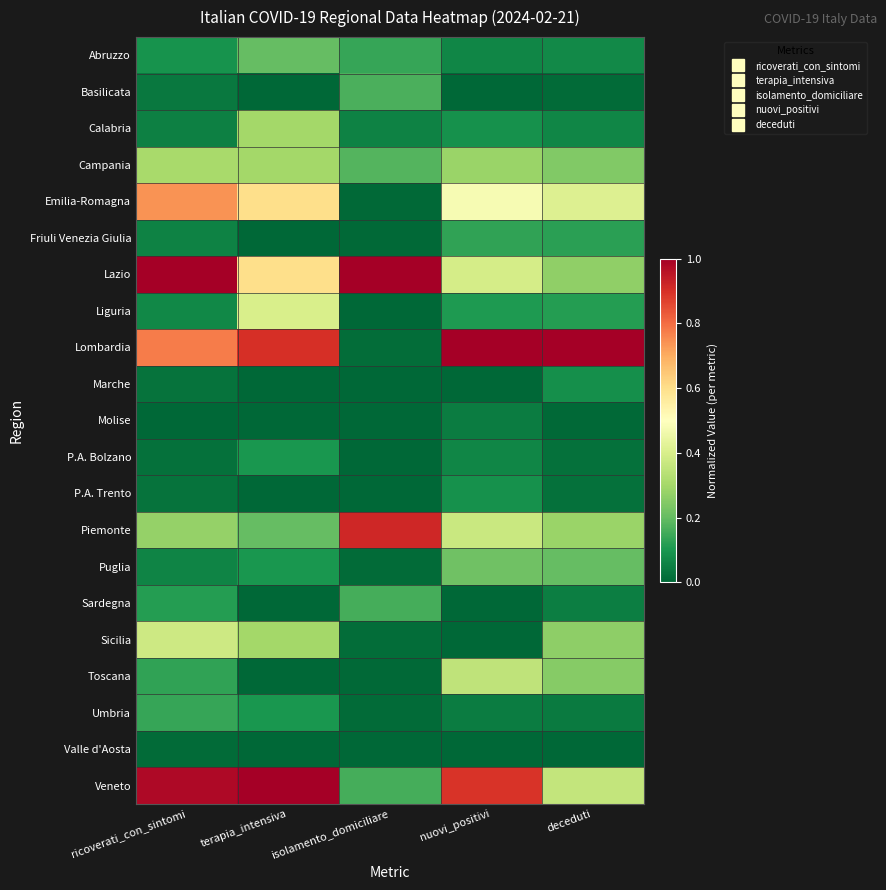

Reading left to right, list all the values displayed in this chart.

Abruzzo: ricoverati_con_sintomi=0.1	terapia_intensiva=0.2	isolamento_domiciliare=0.1	nuovi_positivi=0.1	deceduti=0.1
Basilicata: ricoverati_con_sintomi=0.0	terapia_intensiva=0.0	isolamento_domiciliare=0.2	nuovi_positivi=0.0	deceduti=0.0
Calabria: ricoverati_con_sintomi=0.1	terapia_intensiva=0.3	isolamento_domiciliare=0.1	nuovi_positivi=0.1	deceduti=0.1
Campania: ricoverati_con_sintomi=0.3	terapia_intensiva=0.3	isolamento_domiciliare=0.2	nuovi_positivi=0.3	deceduti=0.2
Emilia-Romagna: ricoverati_con_sintomi=0.7	terapia_intensiva=0.6	isolamento_domiciliare=0.0	nuovi_positivi=0.5	deceduti=0.4
Friuli Venezia Giulia: ricoverati_con_sintomi=0.1	terapia_intensiva=0.0	isolamento_domiciliare=0.0	nuovi_positivi=0.1	deceduti=0.1
Lazio: ricoverati_con_sintomi=1.0	terapia_intensiva=0.6	isolamento_domiciliare=1.0	nuovi_positivi=0.4	deceduti=0.3
Liguria: ricoverati_con_sintomi=0.1	terapia_intensiva=0.4	isolamento_domiciliare=0.0	nuovi_positivi=0.1	deceduti=0.1
Lombardia: ricoverati_con_sintomi=0.8	terapia_intensiva=0.9	isolamento_domiciliare=0.0	nuovi_positivi=1.0	deceduti=1.0
Marche: ricoverati_con_sintomi=0.0	terapia_intensiva=0.0	isolamento_domiciliare=0.0	nuovi_positivi=0.0	deceduti=0.1
Molise: ricoverati_con_sintomi=0.0	terapia_intensiva=0.0	isolamento_domiciliare=0.0	nuovi_positivi=0.0	deceduti=0.0
P.A. Bolzano: ricoverati_con_sintomi=0.0	terapia_intensiva=0.1	isolamento_domiciliare=0.0	nuovi_positivi=0.1	deceduti=0.0
P.A. Trento: ricoverati_con_sintomi=0.0	terapia_intensiva=0.0	isolamento_domiciliare=0.0	nuovi_positivi=0.1	deceduti=0.0
Piemonte: ricoverati_con_sintomi=0.3	terapia_intensiva=0.2	isolamento_domiciliare=0.9	nuovi_positivi=0.4	deceduti=0.3
Puglia: ricoverati_con_sintomi=0.1	terapia_intensiva=0.1	isolamento_domiciliare=0.0	nuovi_positivi=0.2	deceduti=0.2
Sardegna: ricoverati_con_sintomi=0.1	terapia_intensiva=0.0	isolamento_domiciliare=0.2	nuovi_positivi=0.0	deceduti=0.1
Sicilia: ricoverati_con_sintomi=0.4	terapia_intensiva=0.3	isolamento_domiciliare=0.0	nuovi_positivi=0.0	deceduti=0.3
Toscana: ricoverati_con_sintomi=0.1	terapia_intensiva=0.0	isolamento_domiciliare=0.0	nuovi_positivi=0.3	deceduti=0.3
Umbria: ricoverati_con_sintomi=0.1	terapia_intensiva=0.1	isolamento_domiciliare=0.0	nuovi_positivi=0.0	deceduti=0.0
Valle d'Aosta: ricoverati_con_sintomi=0.0	terapia_intensiva=0.0	isolamento_domiciliare=0.0	nuovi_positivi=0.0	deceduti=0.0
Veneto: ricoverati_con_sintomi=1.0	terapia_intensiva=1.0	isolamento_domiciliare=0.2	nuovi_positivi=0.9	deceduti=0.4